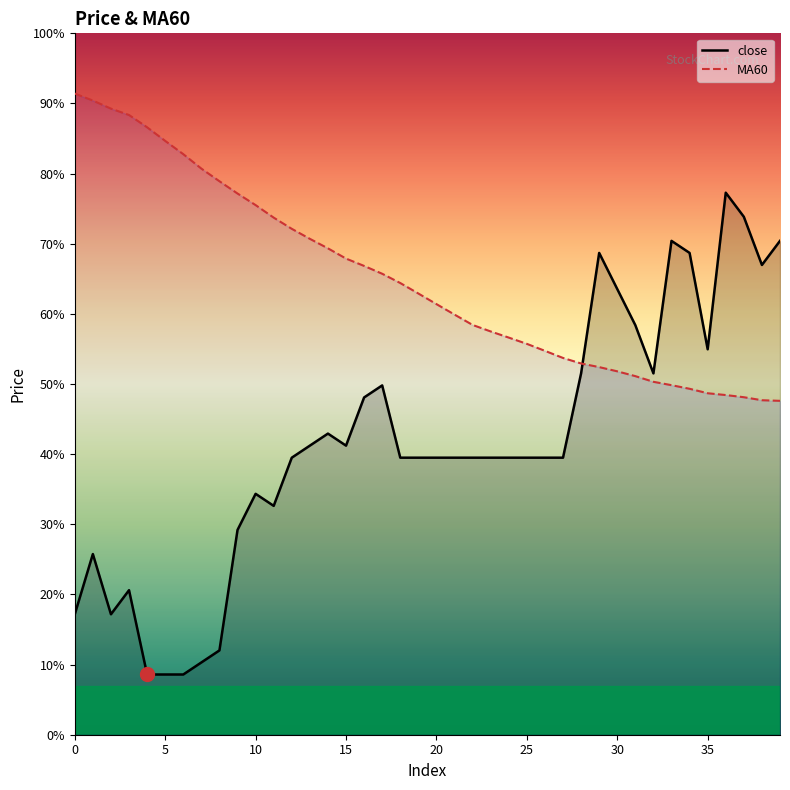

Which has a higher value, 14 or 16?

16